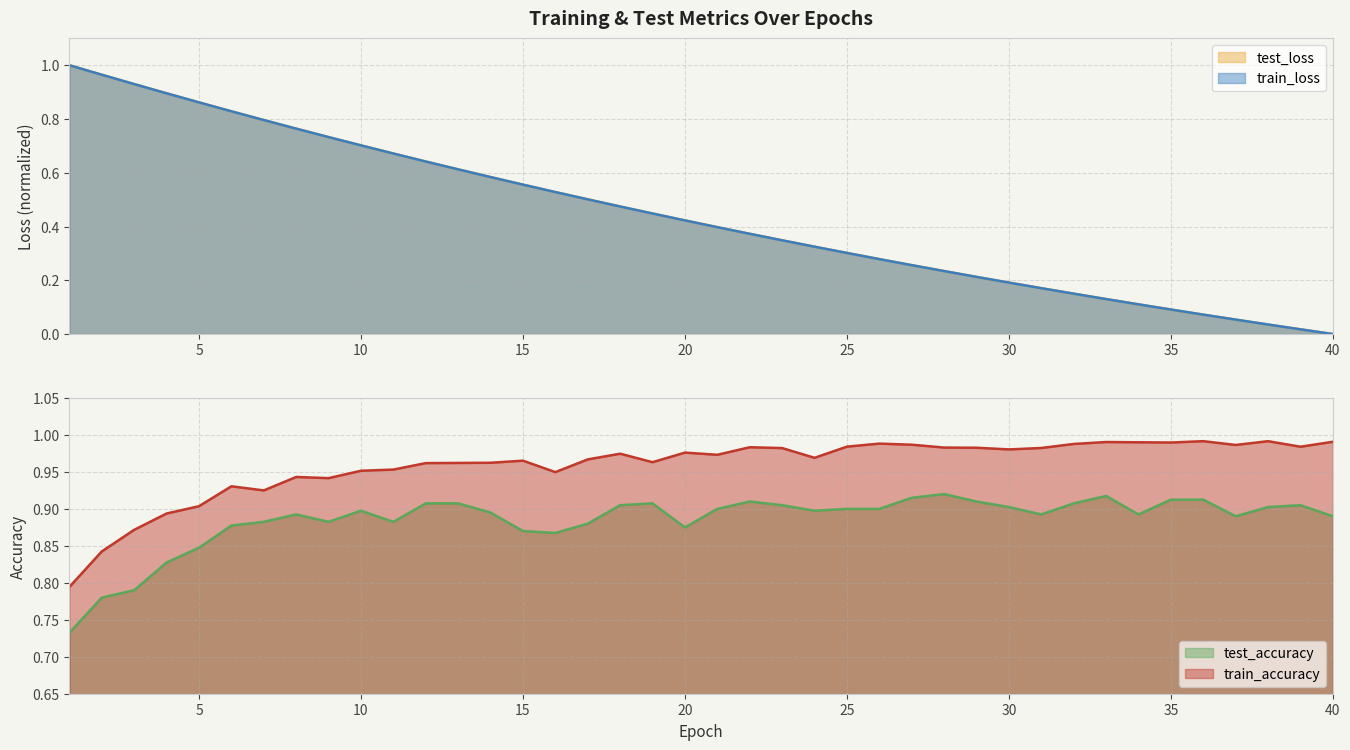

Between 25 and 16, which is larger?

16